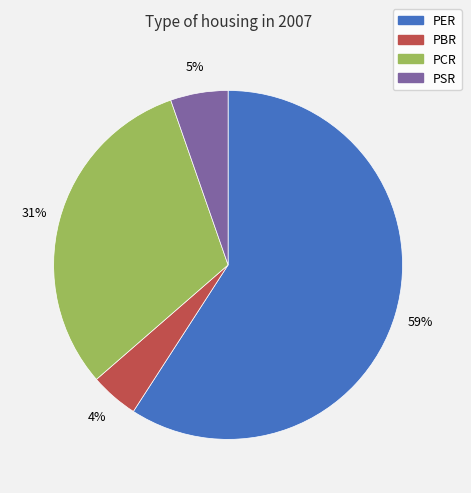

Approximately how many times larger is the value at PBR compared to PER?

0.1